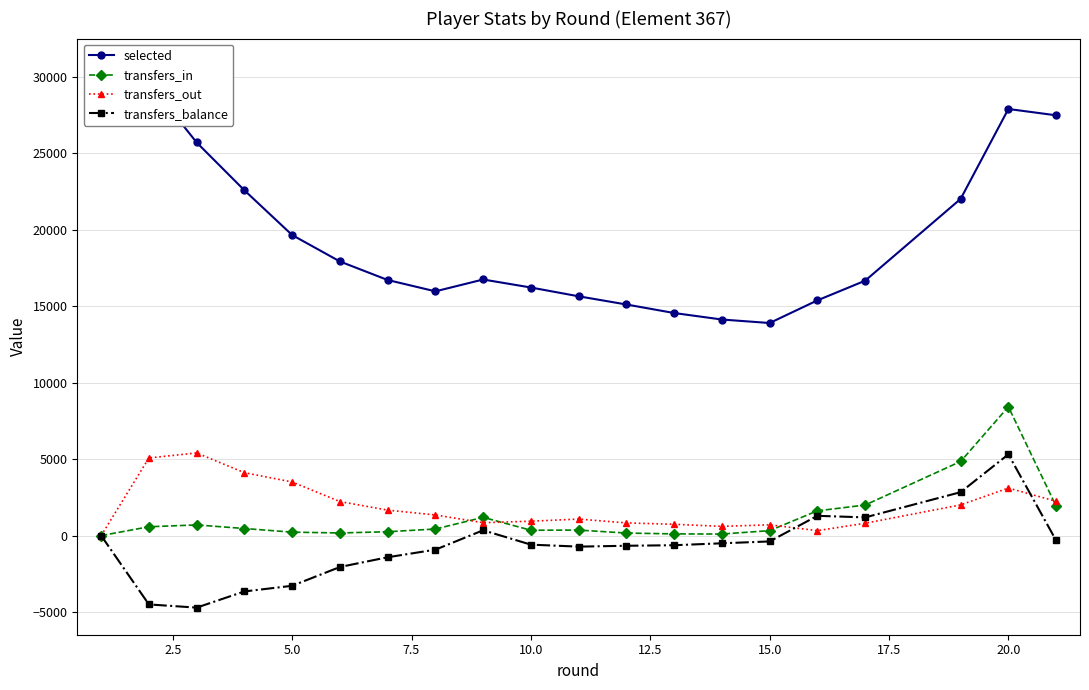

True or false: transfers_out has more than 0 interior local peaks.

True